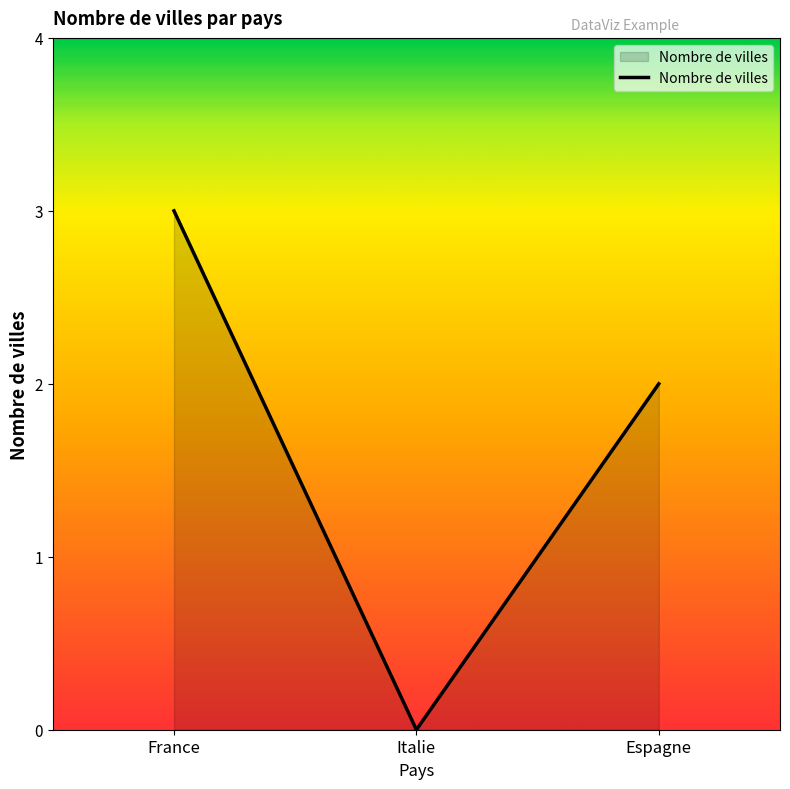

Which has a higher value, France or Espagne?

France